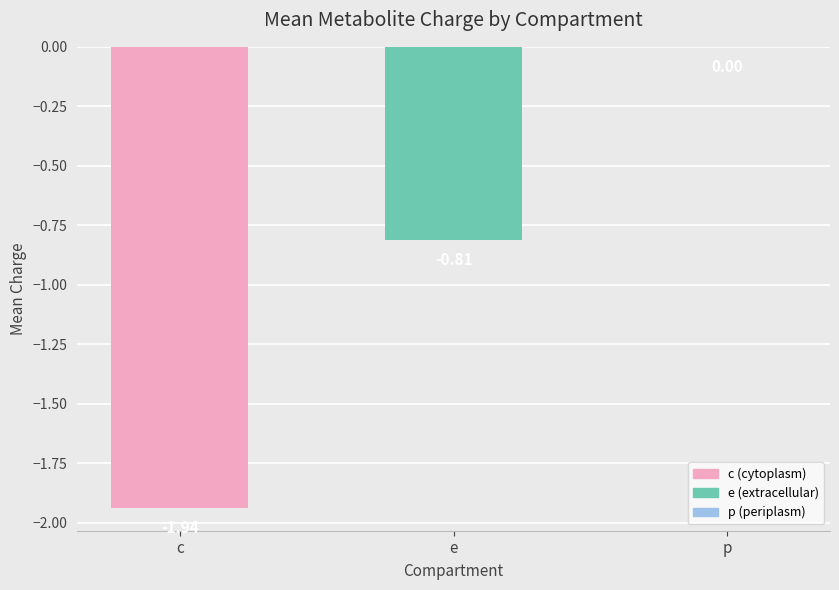

At which category does the chart reach its peak across all series?

p